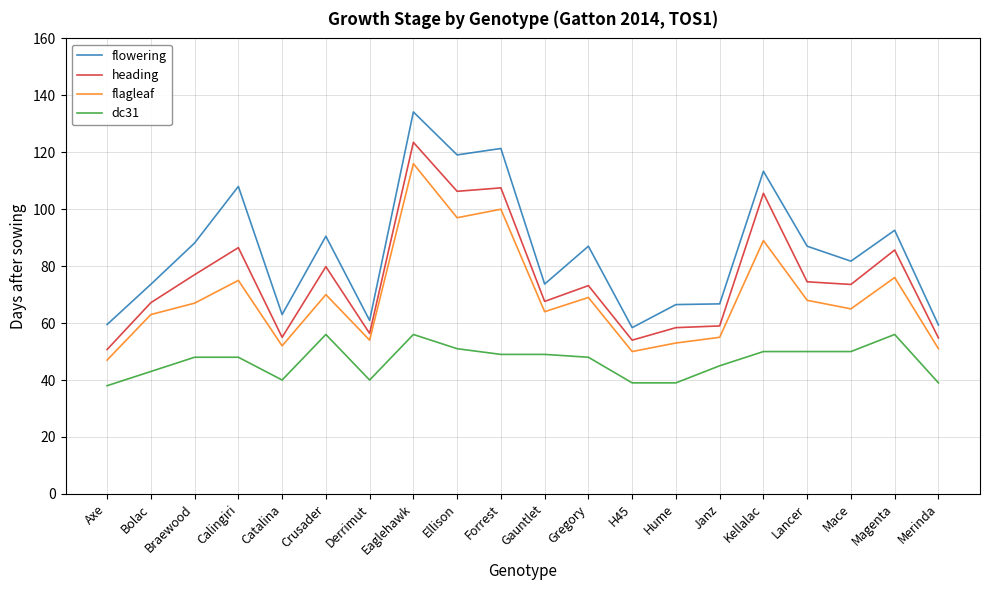

True or false: flagleaf and dc31 cross at least once.

False